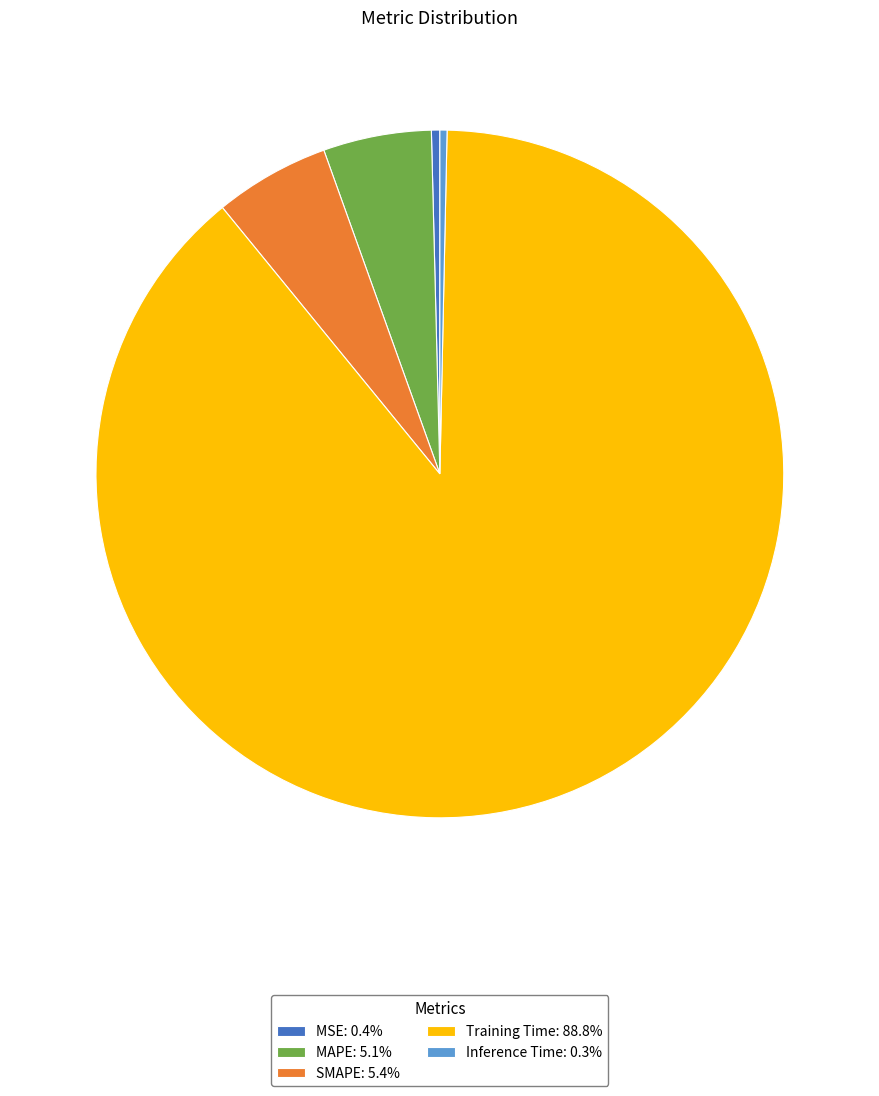

Combined, do Training Time: 88.8% and Inference Time: 0.3% account for over 50%?

Yes